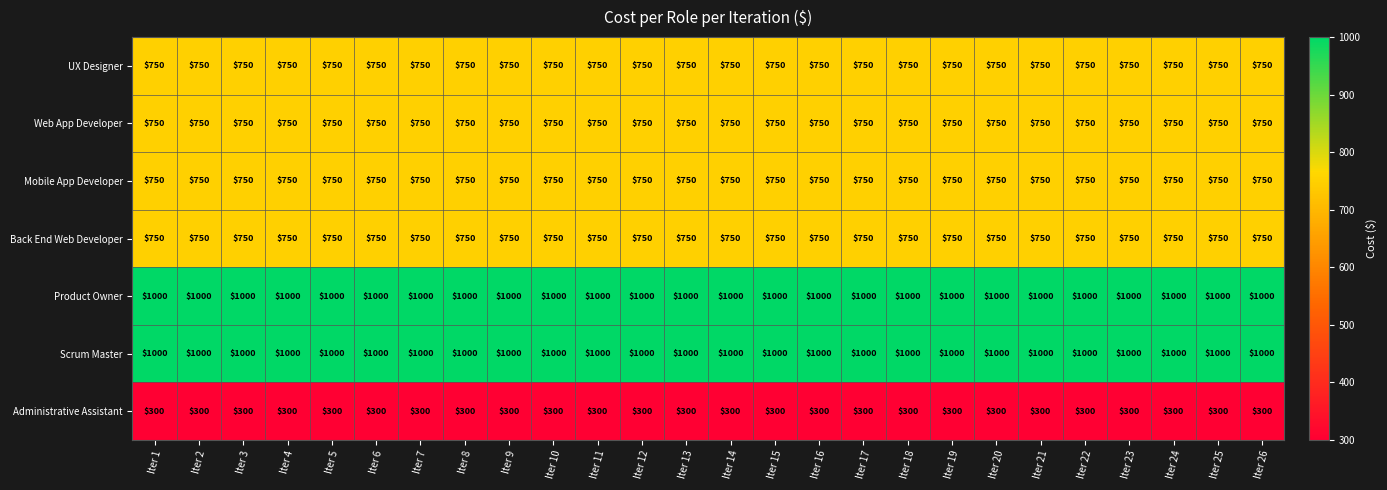

What is the total value across all series at Iter 21?

5300